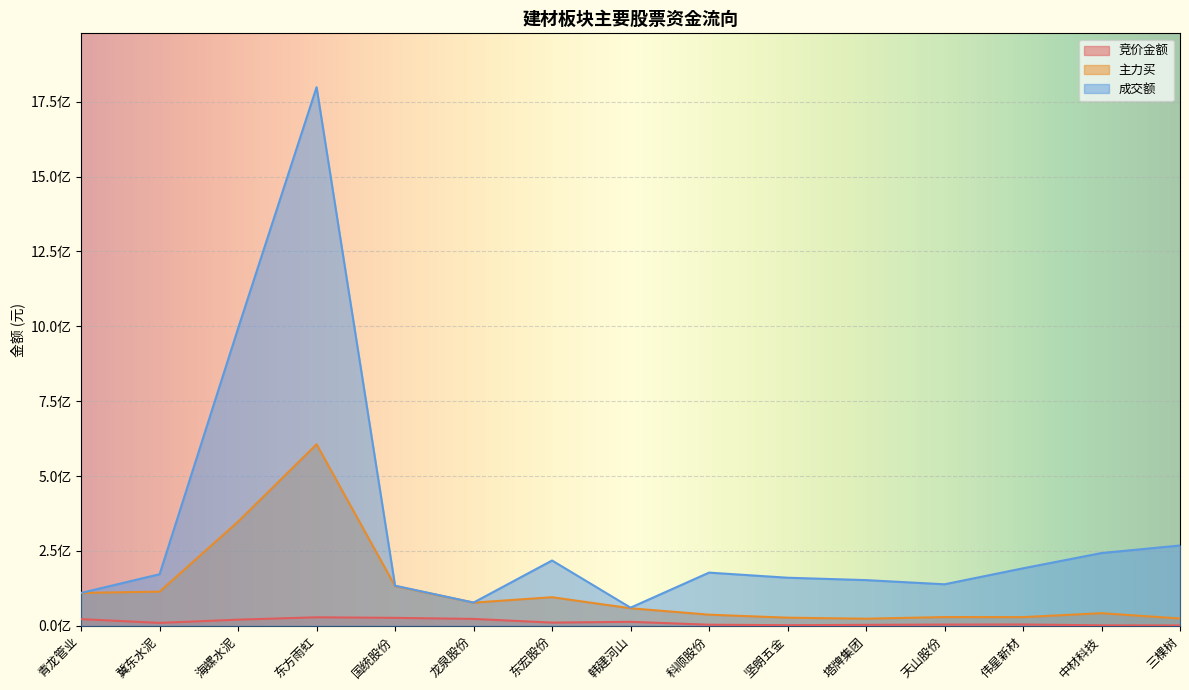

Rank the series by their maximum value, from lowest to highest.

竞价金额, 主力买, 成交额